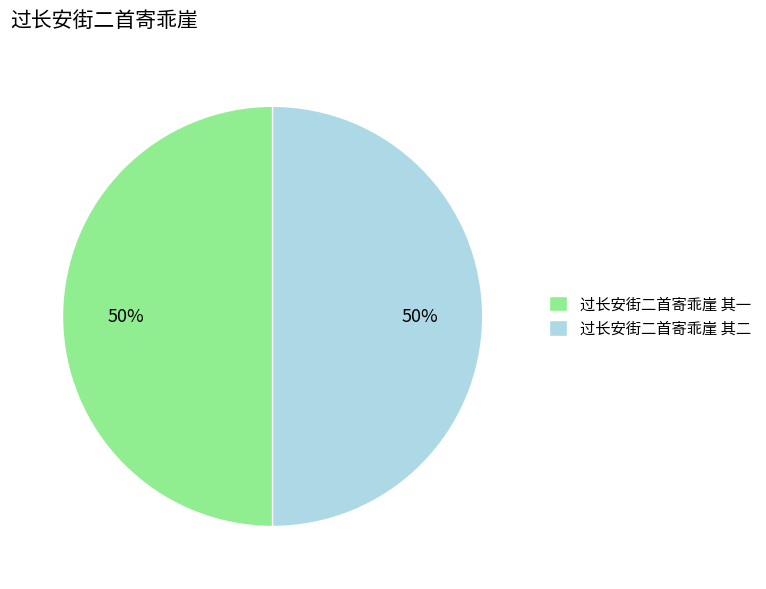

How many slices are in this pie chart?

2